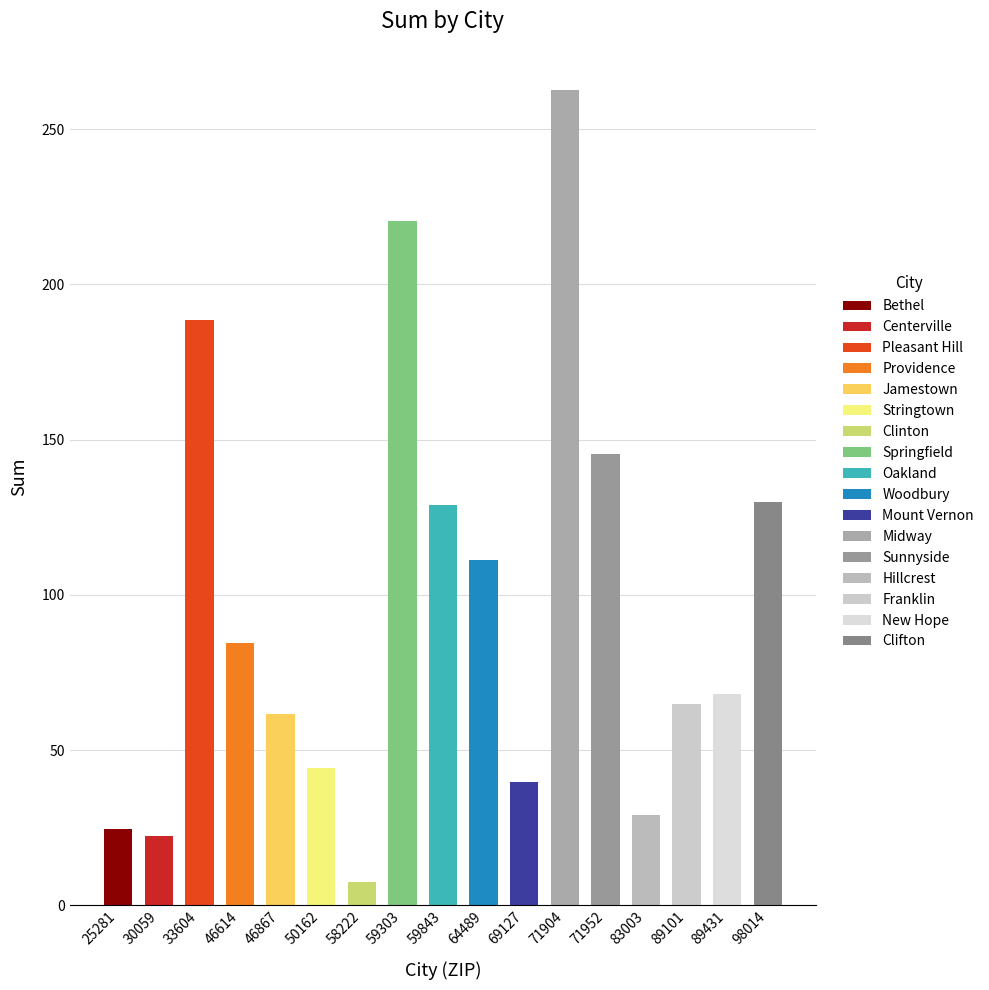

How many bars are there in total?

17